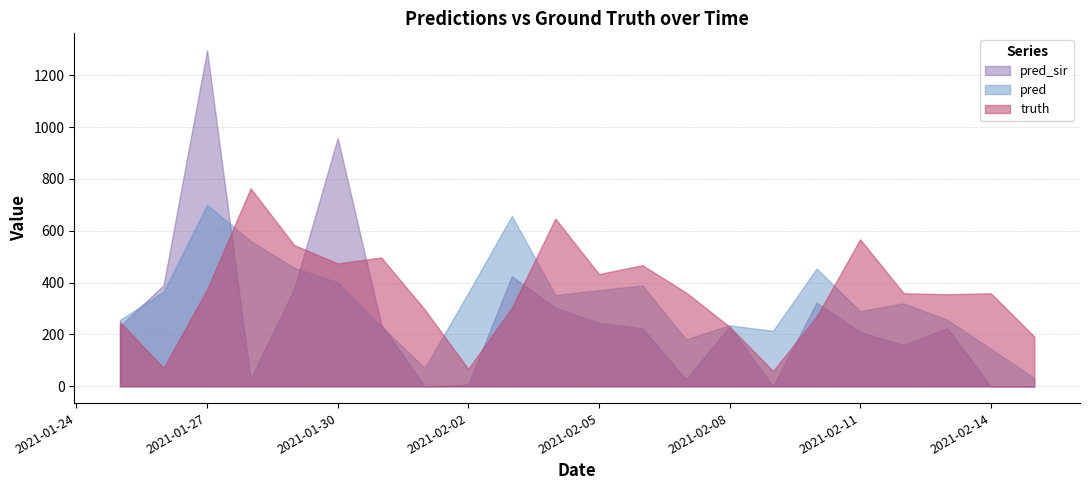

What is the value of the pred point at the 12th from the left?

371.0